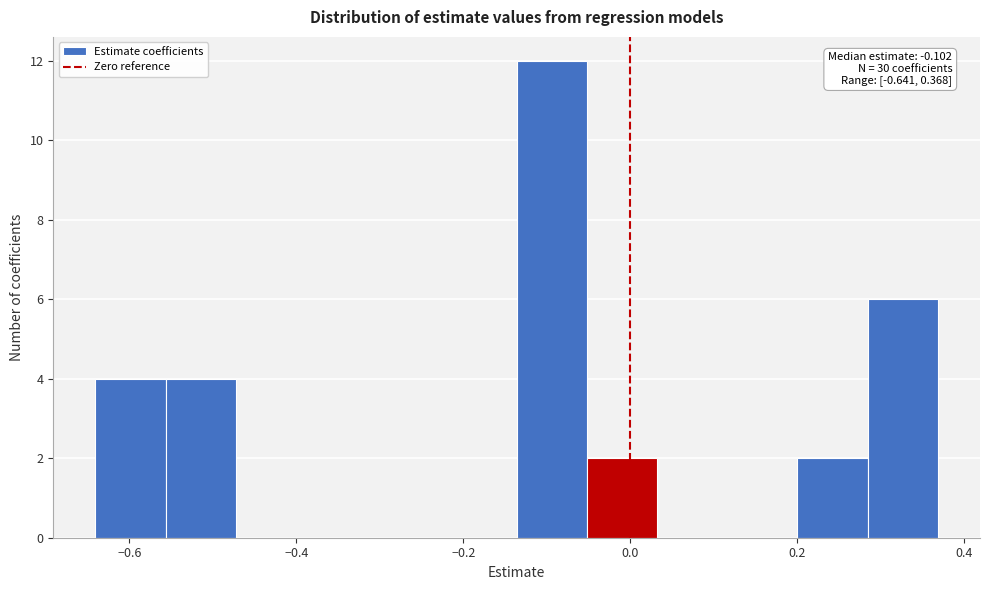

Over which range of the x-axis is the bar tallest?

-0.14 to -0.06